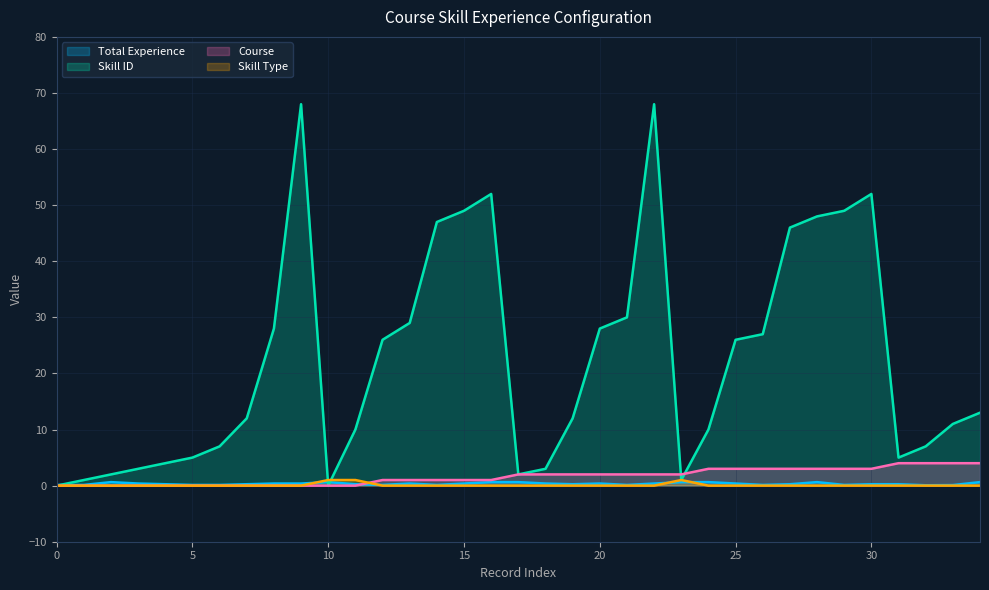

The value of Total Experience at 34 is 0.6. True or false?

True